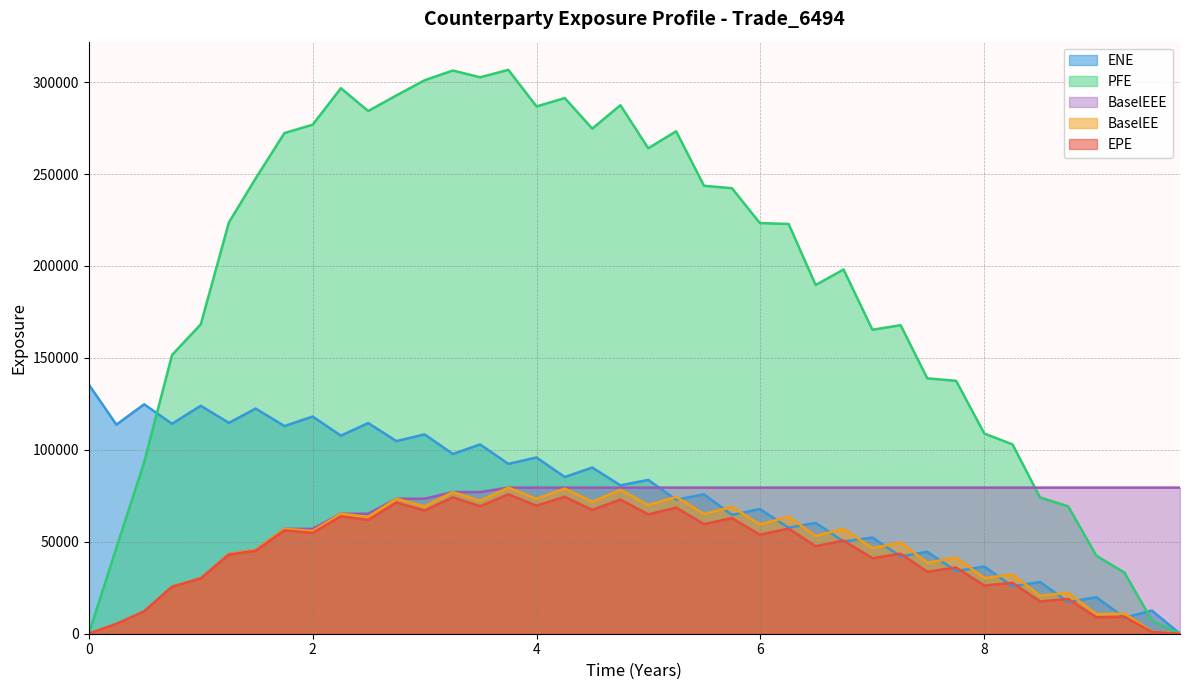

Reading left to right, extract all data points from this chart.

EPE: 0.0	5300.2	12118.7	25512.6	30068.2	43040.0	45099.9	56234.1	54838.6	63852.9	61900.4	71311.1	67003.5	74184.0	69335.4	75795.3	69627.3	74479.0	67333.8	72976.6	64896.1	68580.1	59613.9	62846.8	53810.4	57170.8	47556.8	50685.8	41069.6	43519.4	33719.8	36021.3	26204.9	27676.3	17555.6	18881.6	8961.7	9173.9	987.6	0.0
ENE: 135540.0	113720.0	124779.0	114194.0	123977.0	114663.0	122451.0	112948.0	118123.0	107719.0	114582.0	104761.0	108406.0	97761.4	102937.0	92402.3	95839.2	85224.4	90381.7	80688.5	83664.6	72890.8	75816.5	64621.8	67815.7	57667.8	60299.3	50163.4	52316.2	42070.5	44547.9	34072.3	36513.2	25795.2	28135.4	17197.5	19853.9	8740.9	12604.9	0.0
PFE: 0.0	46635.5	93336.5	151586.0	168292.0	223751.0	247614.0	272288.0	276846.0	296678.0	284280.0	292757.0	301017.0	306298.0	302634.0	306660.0	286776.0	291319.0	274718.0	287435.0	264011.0	273264.0	243621.0	242297.0	223358.0	222820.0	189641.0	198091.0	165326.0	167795.0	138893.0	137534.0	108859.0	102970.0	74110.9	69275.0	42447.2	33215.2	7306.2	0.0
BaselEE: 0.0	5306.5	12147.6	25612.7	30245.6	43395.0	45610.4	57061.3	55828.0	65251.6	63490.7	73423.3	69252.4	77038.0	72337.2	79456.3	73340.7	78924.9	71778.4	78267.8	70020.9	74434.7	65086.3	69022.5	59448.2	63585.4	53227.5	57101.1	46580.7	49599.8	38605.3	41442.2	30293.0	32213.1	20573.2	22281.8	10649.4	10983.9	1191.1	0.0
BaselEEE: 0.0	5306.5	12147.6	25612.7	30245.6	43395.0	45610.4	57061.3	57061.3	65251.6	65251.6	73423.3	73423.3	77038.0	77038.0	79456.3	79456.3	79456.3	79456.3	79456.3	79456.3	79456.3	79456.3	79456.3	79456.3	79456.3	79456.3	79456.3	79456.3	79456.3	79456.3	79456.3	79456.3	79456.3	79456.3	79456.3	79456.3	79456.3	79456.3	79456.3